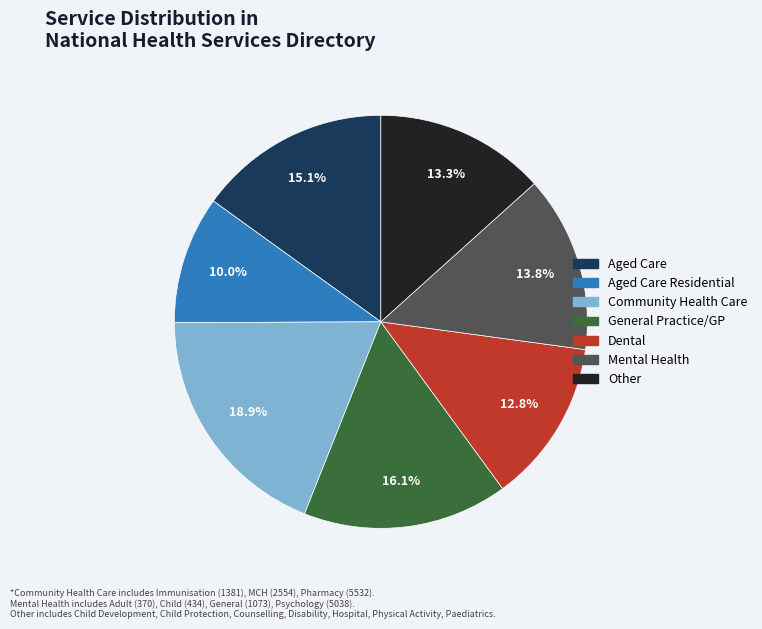

How many segments does this pie chart have?

7